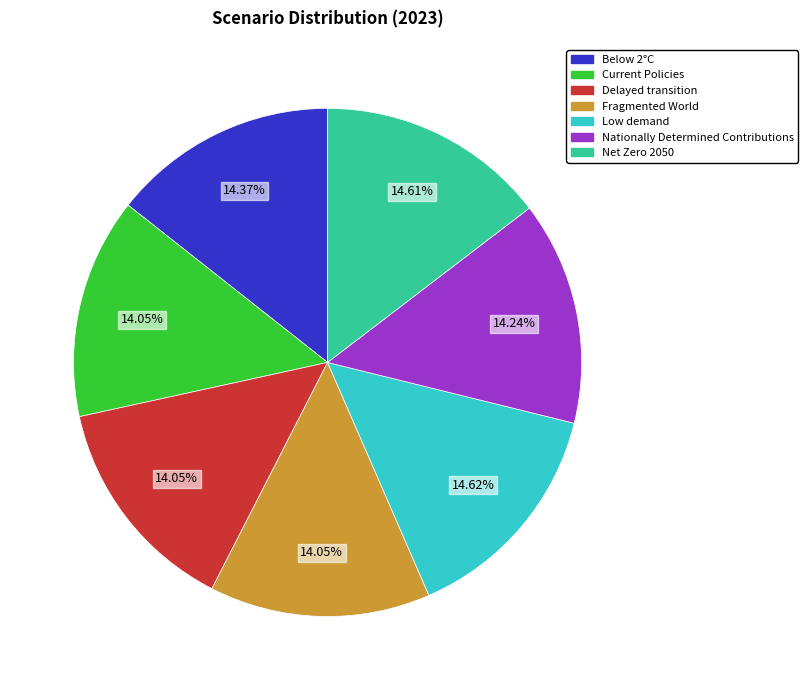

The Net Zero 2050 slice represents 3% of the pie. True or false?

False